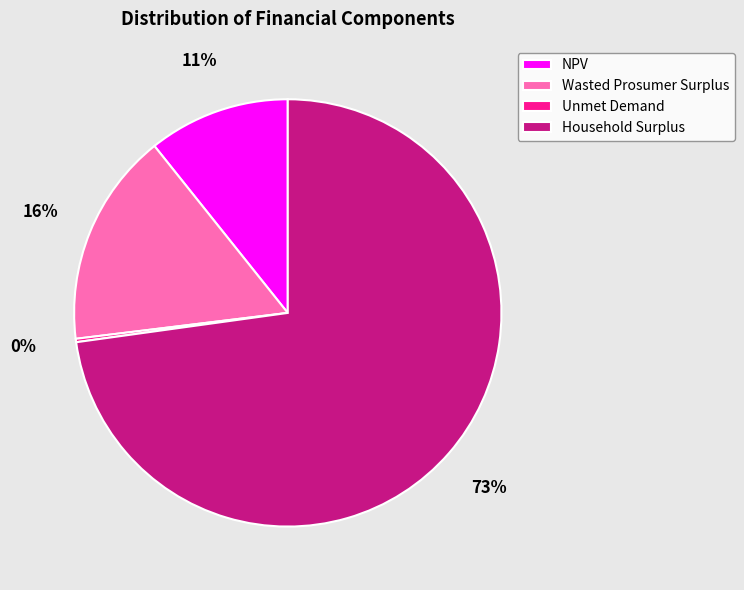

Do NPV and Wasted Prosumer Surplus together represent more than half of the pie?

No